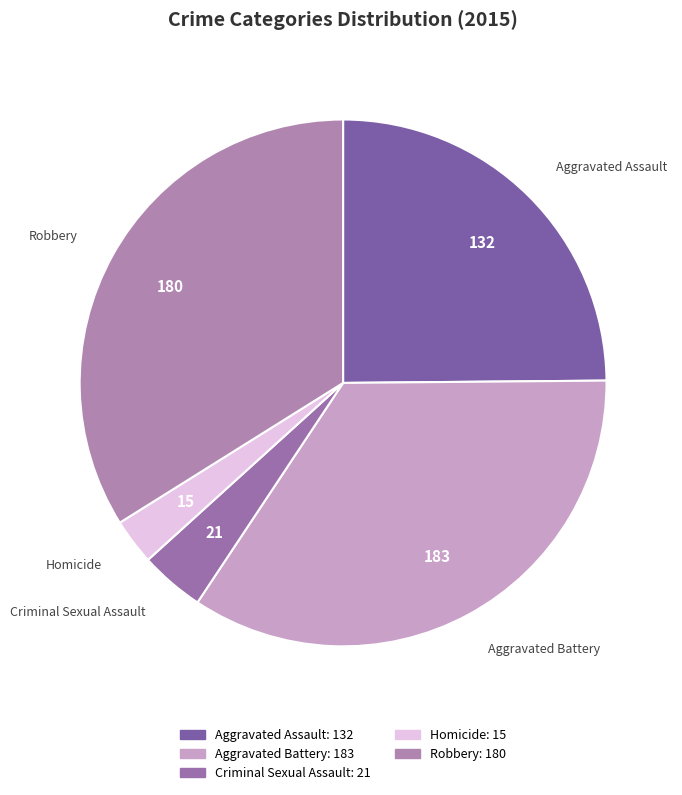

True or false: Homicide accounts for 3% of the total.

True